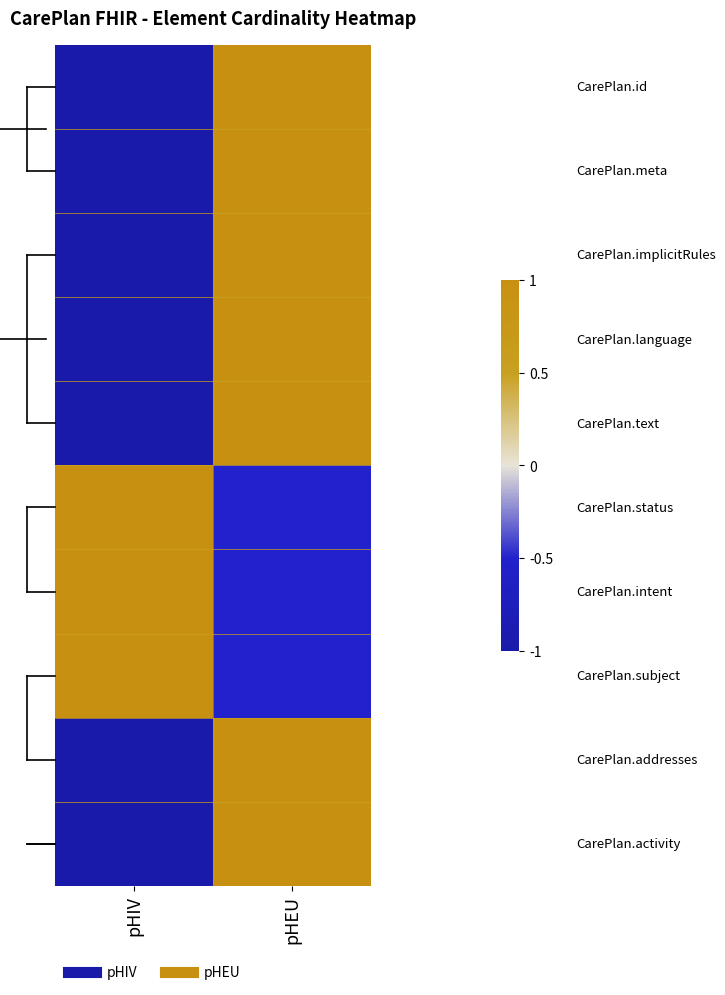

At which category is the sum across all series the highest?

pHEU